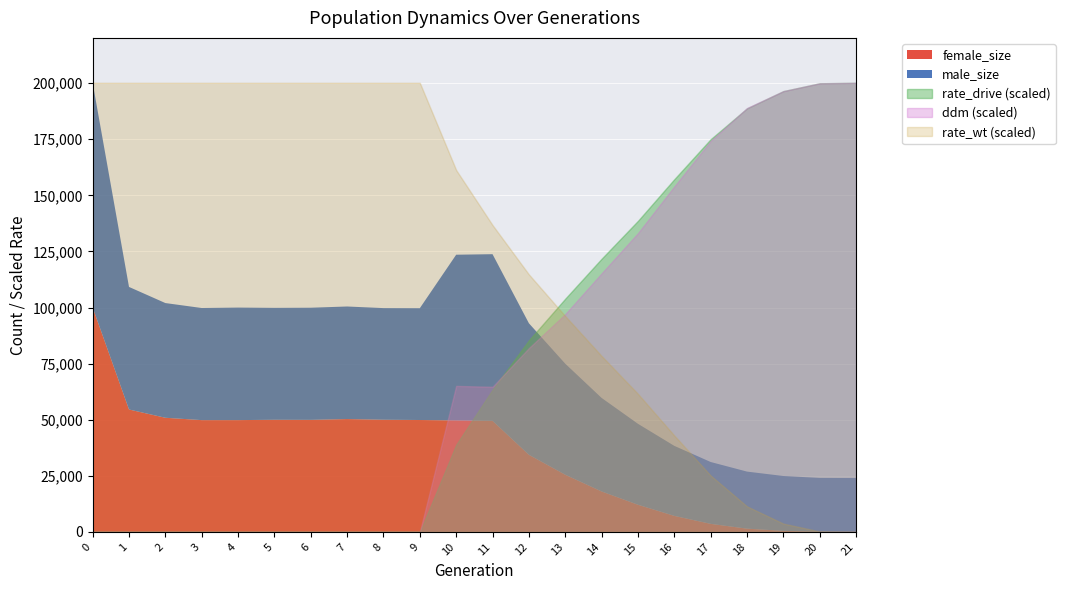

What is the difference between the maximum and minimum values in the ddm series?

1.0